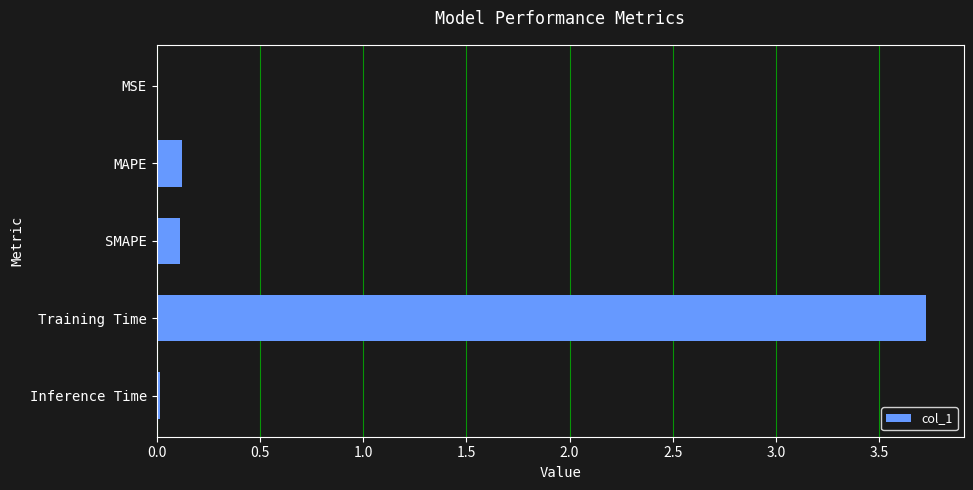

What is the maximum value shown in the chart?

3.7